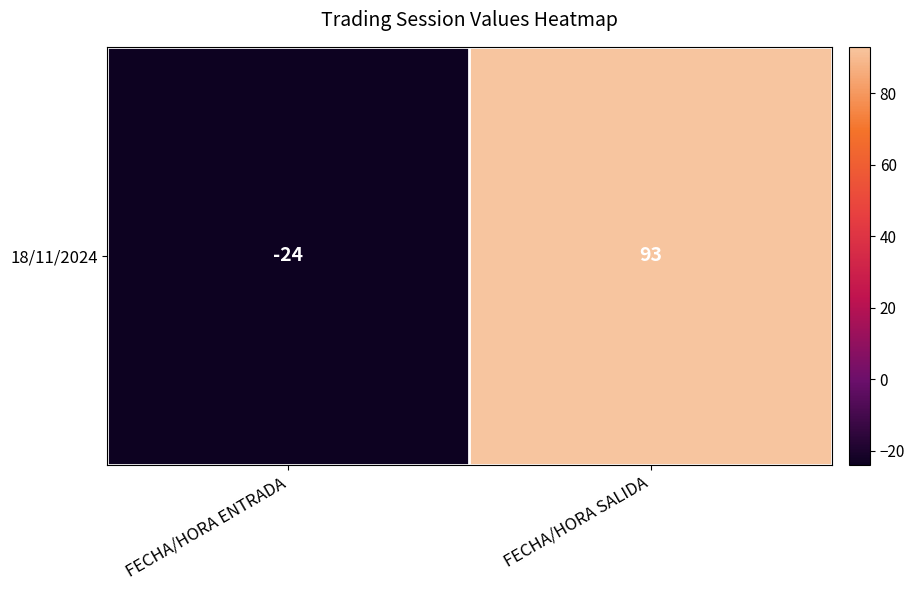

The chart shows a value of -24 at FECHA/HORA ENTRADA. True or false?

True